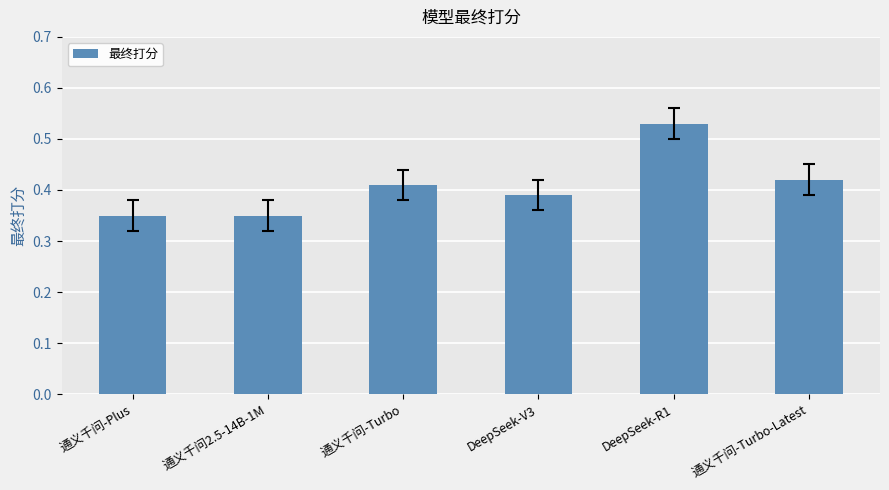

At which category does the chart reach its peak across all series?

DeepSeek-R1